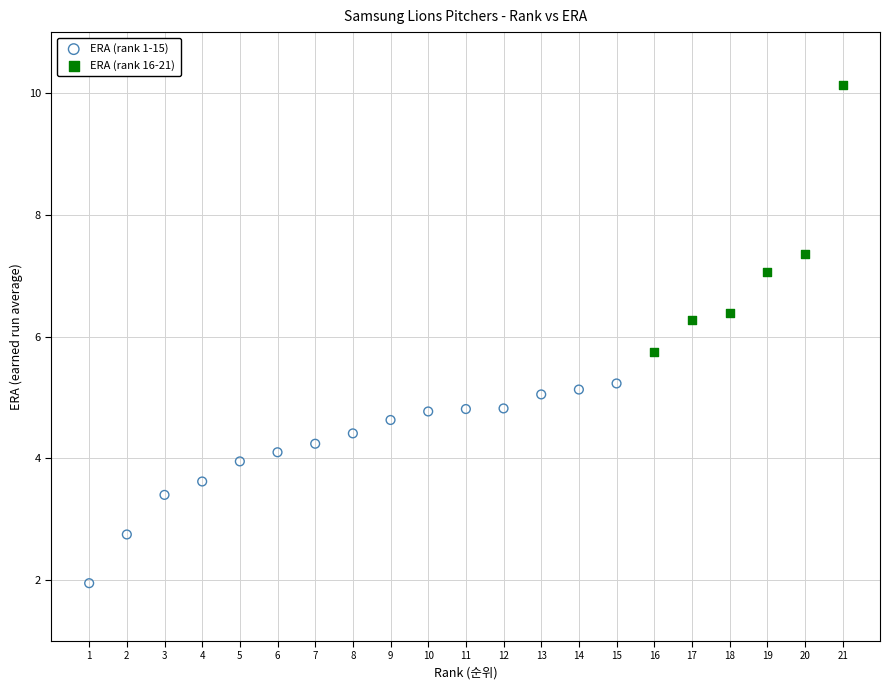

Which series contains the highest Y value?

ERA (rank 16-21)